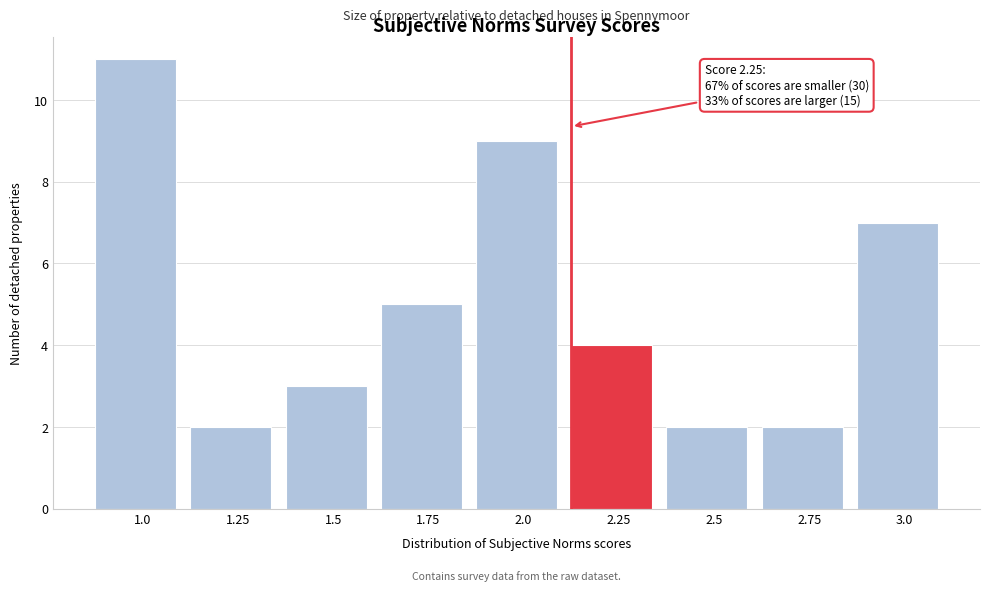

Reading right to left, what are all the values shown in this chart?

7	2	2	4	9	5	3	2	11